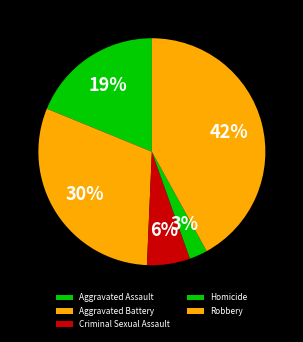

Count the number of slices in the pie.

5